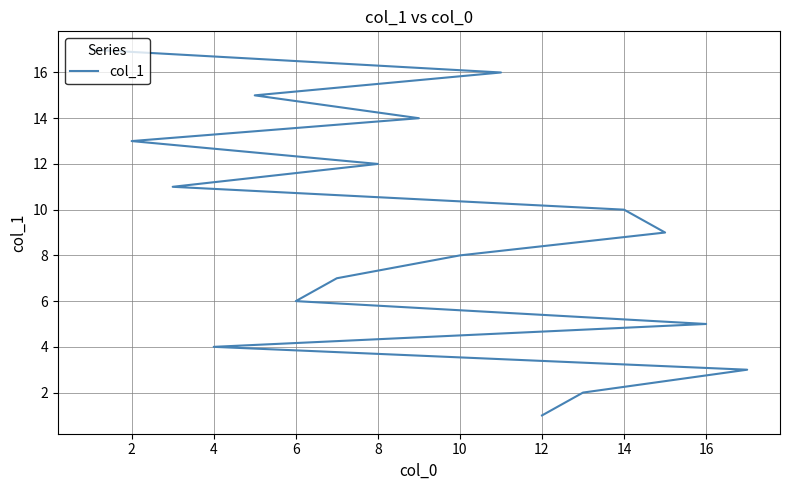

What is the average value?

9